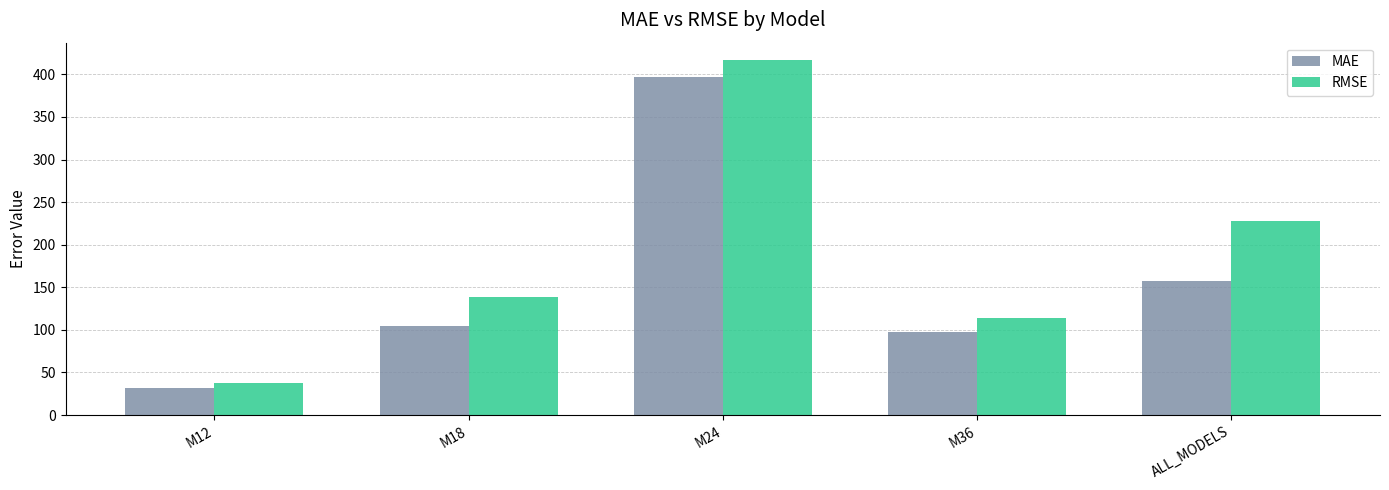

What is the lowest value of the RMSE series?

37.3